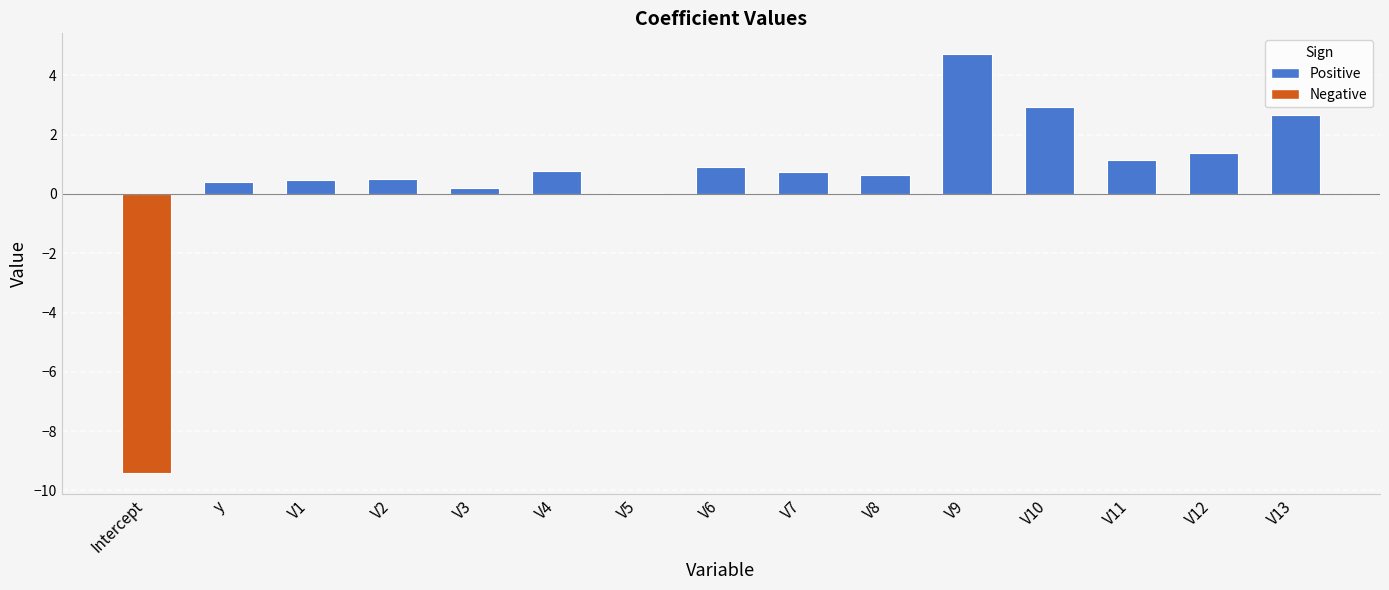

What is the change in value from V6 to V9?

+3.8